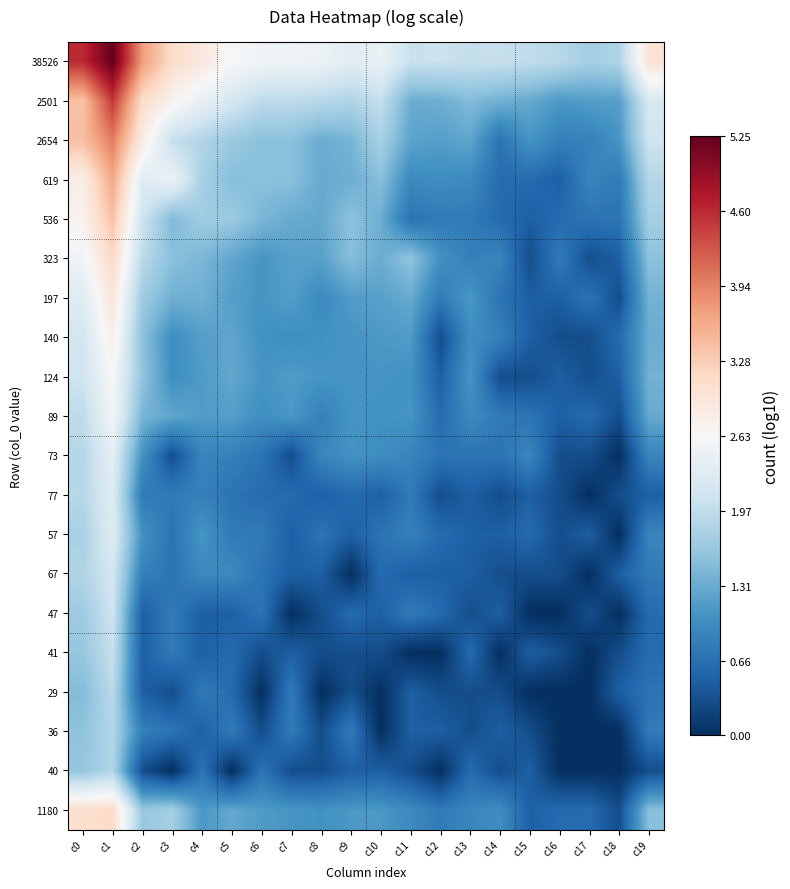

Reading left to right, what are all the values shown in this chart?

38526: c0=4.6	c1=5.3	c2=3.7	c3=3.1	c4=2.9	c5=2.6	c6=2.5	c7=2.5	c8=2.5	c9=2.3	c10=2.5	c11=2.0	c12=2.1	c13=2.0	c14=2.0	c15=2.0	c16=1.9	c17=1.7	c18=1.8	c19=3.0
2501: c0=3.4	c1=4.5	c2=3.1	c3=2.7	c4=2.4	c5=2.2	c6=1.9	c7=1.9	c8=1.9	c9=1.8	c10=2.0	c11=1.3	c12=1.3	c13=1.5	c14=1.4	c15=1.3	c16=1.1	c17=1.2	c18=1.2	c19=2.2
2654: c0=3.4	c1=4.0	c2=2.9	c3=2.0	c4=1.8	c5=1.7	c6=1.5	c7=1.5	c8=1.3	c9=1.4	c10=1.8	c11=1.2	c12=1.2	c13=1.3	c14=0.7	c15=1.1	c16=0.8	c17=0.8	c18=1.1	c19=2.1
619: c0=2.8	c1=3.6	c2=2.3	c3=2.5	c4=1.8	c5=1.5	c6=1.5	c7=1.5	c8=1.3	c9=1.3	c10=1.5	c11=1.0	c12=1.0	c13=1.0	c14=0.6	c15=0.6	c16=0.5	c17=0.9	c18=0.8	c19=1.9
536: c0=2.7	c1=3.4	c2=2.1	c3=1.5	c4=1.7	c5=1.7	c6=1.4	c7=1.3	c8=1.3	c9=1.6	c10=1.3	c11=0.7	c12=0.8	c13=0.8	c14=0.6	c15=0.5	c16=0.6	c17=0.7	c18=0.7	c19=1.7
323: c0=2.5	c1=3.1	c2=1.9	c3=1.5	c4=1.4	c5=1.3	c6=1.1	c7=1.2	c8=1.2	c9=1.5	c10=1.3	c11=1.6	c12=1.0	c13=0.8	c14=0.9	c15=0.3	c16=0.8	c17=0.3	c18=0.5	c19=1.5
197: c0=2.3	c1=2.9	c2=1.7	c3=1.4	c4=1.4	c5=1.2	c6=1.1	c7=1.2	c8=1.0	c9=1.1	c10=1.2	c11=1.3	c12=0.8	c13=1.1	c14=0.7	c15=0.5	c16=0.5	c17=0.7	c18=0.3	c19=1.4
140: c0=2.1	c1=2.8	c2=1.5	c3=1.0	c4=1.2	c5=1.3	c6=1.0	c7=1.0	c8=1.0	c9=1.1	c10=1.1	c11=1.1	c12=0.3	c13=1.0	c14=0.8	c15=0.5	c16=0.3	c17=0.3	c18=0.6	c19=1.3
124: c0=2.1	c1=2.6	c2=1.6	c3=1.0	c4=1.1	c5=1.3	c6=1.1	c7=1.1	c8=1.1	c9=1.1	c10=1.1	c11=1.0	c12=0.5	c13=1.1	c14=0.3	c15=0.3	c16=0.5	c17=0.3	c18=0.5	c19=1.4
89: c0=2.0	c1=2.6	c2=1.4	c3=1.3	c4=1.1	c5=1.2	c6=1.0	c7=1.1	c8=0.8	c9=1.1	c10=1.0	c11=1.1	c12=0.6	c13=1.0	c14=0.8	c15=0.7	c16=0.5	c17=0.6	c18=0.3	c19=1.3
73: c0=1.9	c1=2.4	c2=1.0	c3=0.3	c4=0.9	c5=0.8	c6=0.7	c7=0.3	c8=0.9	c9=1.0	c10=1.0	c11=0.9	c12=0.7	c13=0.7	c14=0.7	c15=0.9	c16=0.3	c17=0.3	c18=0.0	c19=0.9
77: c0=1.9	c1=2.3	c2=0.8	c3=0.8	c4=0.8	c5=0.7	c6=0.6	c7=0.6	c8=0.5	c9=0.6	c10=0.5	c11=0.8	c12=0.3	c13=0.5	c14=0.3	c15=0.5	c16=0.3	c17=0.0	c18=0.3	c19=0.5
57: c0=1.8	c1=2.3	c2=1.0	c3=0.7	c4=1.1	c5=0.8	c6=0.8	c7=0.5	c8=0.7	c9=0.5	c10=0.7	c11=0.8	c12=0.6	c13=0.5	c14=0.5	c15=0.6	c16=0.3	c17=0.5	c18=0.0	c19=0.9
67: c0=1.8	c1=2.2	c2=0.8	c3=0.7	c4=1.0	c5=1.0	c6=0.7	c7=0.5	c8=0.5	c9=0.0	c10=0.6	c11=0.5	c12=0.5	c13=0.5	c14=0.3	c15=0.3	c16=0.3	c17=0.0	c18=0.5	c19=0.8
47: c0=1.7	c1=2.1	c2=0.5	c3=0.8	c4=0.5	c5=0.5	c6=0.7	c7=0.0	c8=0.3	c9=0.6	c10=0.5	c11=0.8	c12=0.6	c13=0.3	c14=0.5	c15=0.0	c16=0.0	c17=0.3	c18=0.0	c19=0.6
41: c0=1.6	c1=2.0	c2=0.5	c3=0.8	c4=0.5	c5=0.6	c6=0.3	c7=0.5	c8=0.3	c9=0.3	c10=0.3	c11=0.0	c12=0.0	c13=0.6	c14=0.0	c15=0.5	c16=0.3	c17=0.0	c18=0.3	c19=0.6
29: c0=1.5	c1=1.9	c2=0.5	c3=0.3	c4=0.8	c5=0.6	c6=0.0	c7=0.8	c8=0.0	c9=0.3	c10=0.0	c11=0.5	c12=0.3	c13=0.3	c14=0.3	c15=0.0	c16=0.0	c17=0.0	c18=0.5	c19=0.7
36: c0=1.6	c1=1.9	c2=0.8	c3=0.7	c4=0.5	c5=0.8	c6=0.3	c7=0.8	c8=0.3	c9=0.8	c10=0.0	c11=0.5	c12=0.5	c13=0.3	c14=0.5	c15=0.3	c16=0.0	c17=0.0	c18=0.0	c19=0.8
40: c0=1.6	c1=1.8	c2=0.3	c3=0.0	c4=0.7	c5=0.0	c6=0.7	c7=0.3	c8=0.3	c9=0.5	c10=0.5	c11=0.3	c12=0.0	c13=0.6	c14=0.3	c15=0.5	c16=0.0	c17=0.0	c18=0.0	c19=0.3
1180: c0=3.1	c1=3.1	c2=1.6	c3=1.7	c4=1.1	c5=1.3	c6=1.1	c7=1.1	c8=1.0	c9=1.1	c10=1.1	c11=1.0	c12=0.8	c13=0.9	c14=1.0	c15=0.5	c16=0.6	c17=0.6	c18=0.3	c19=1.5